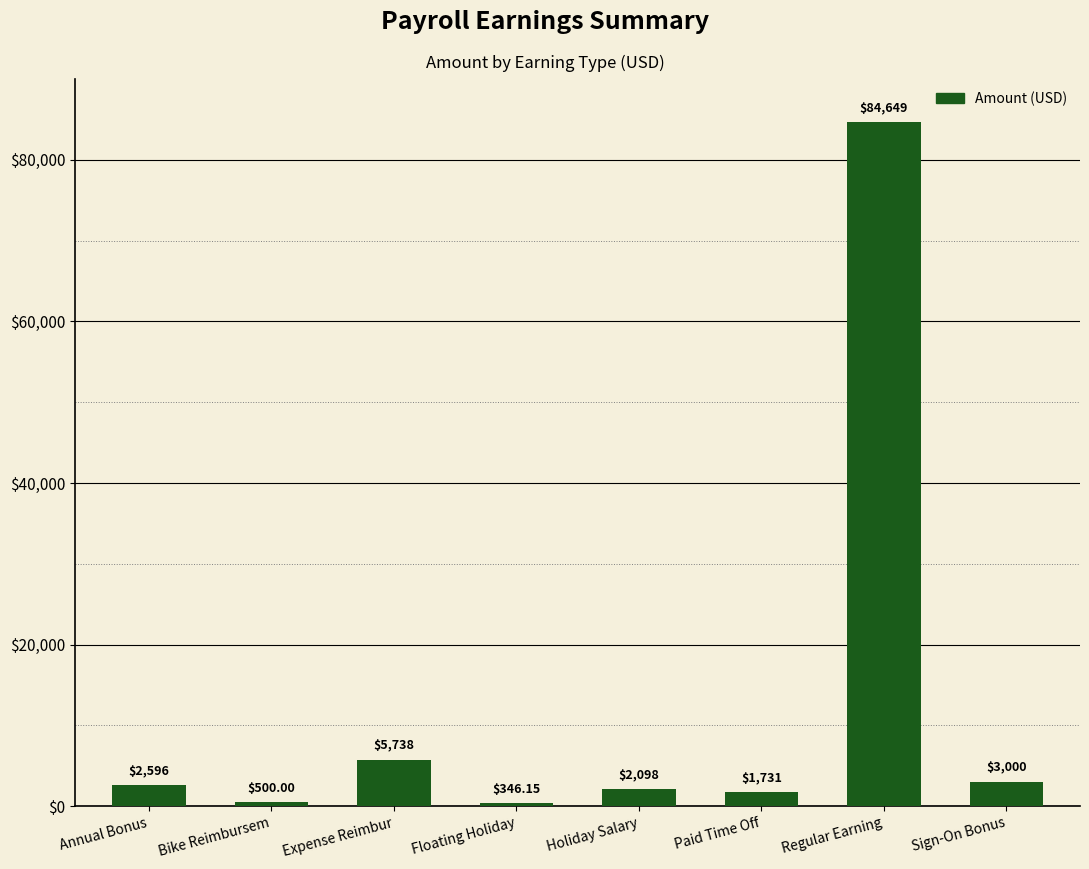

At which category does the chart reach its minimum across all series?

Floating Holiday